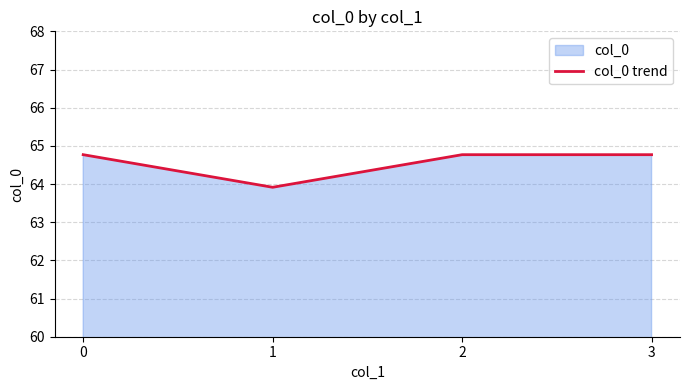

Rank the categories by value from highest to lowest.

0, 2, 3, 1